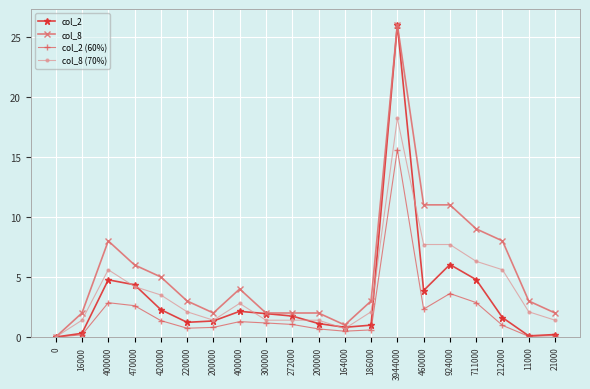

Where is col_2 (60%) nearest to the value 7?

924000